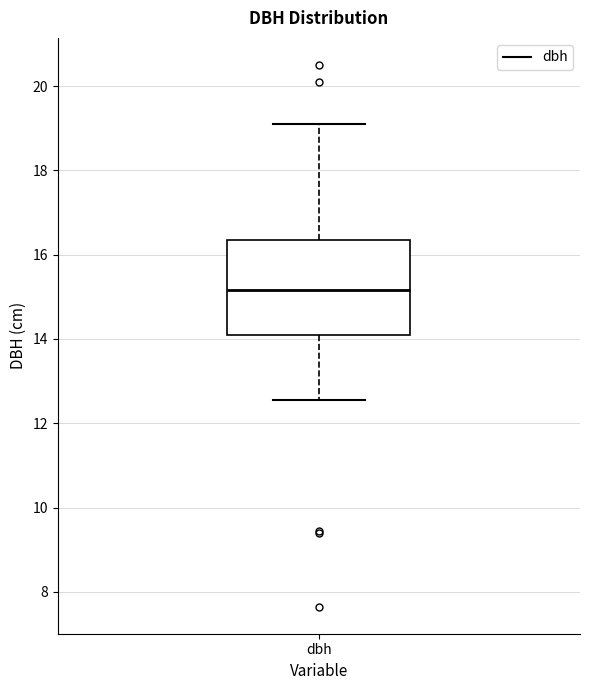

Read this box plot against the y-axis: the position of the median line, the range covered by the box, and the ends of both whiskers. The values are not printed on the chart, so give them approximately, as read against the axis.

median 15.2, box 14.2 to 16.4, whiskers 12.6 to 19.2